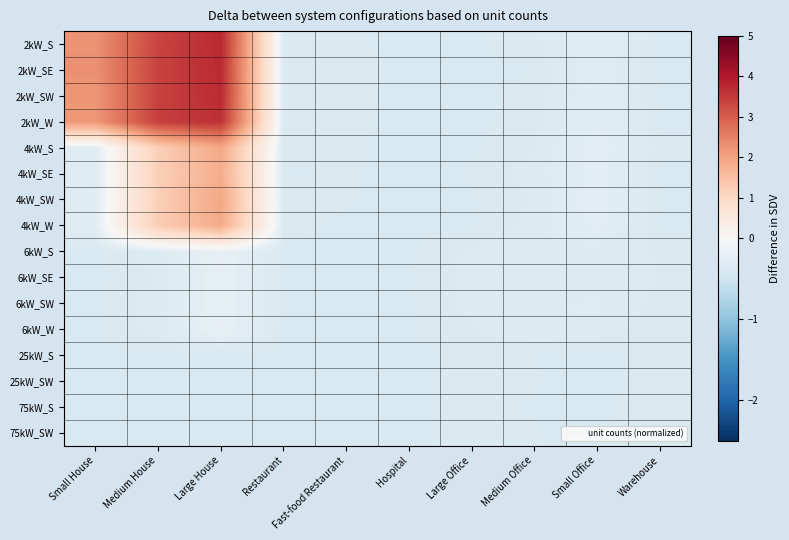

List the series in order of their peak value, highest first.

2kW_S, 2kW_SE, 2kW_SW, 2kW_W, 4kW_SW, 4kW_S, 4kW_W, 4kW_SE, 6kW_S, 6kW_W, 6kW_SE, 6kW_SW, 75kW_SW, 75kW_S, 25kW_SW, 25kW_S